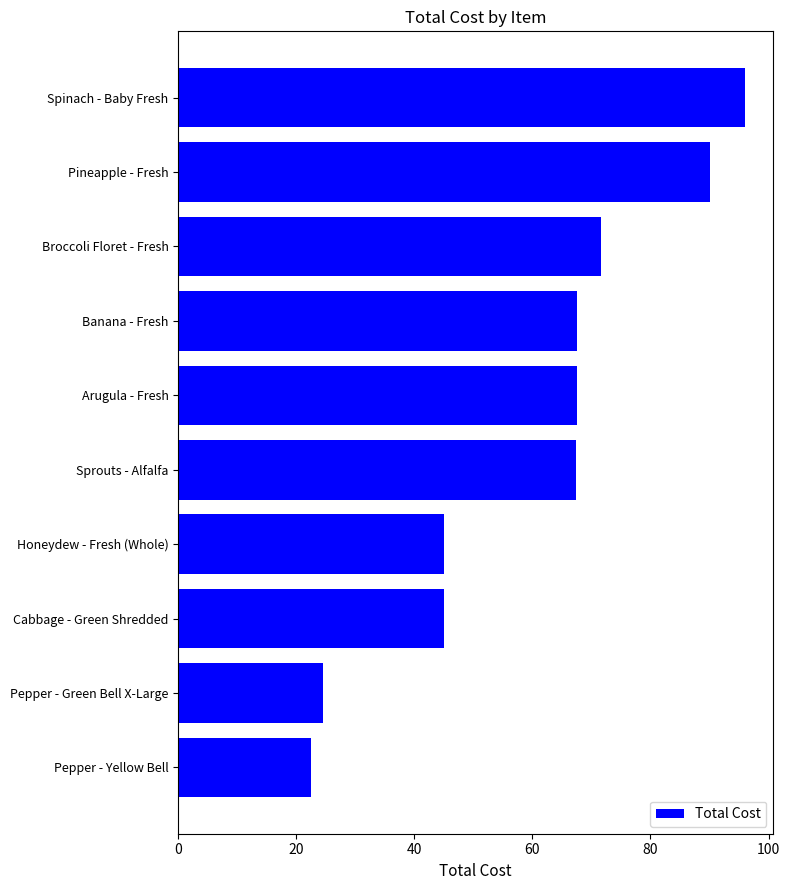

True or false: the data shows 38.3 at Banana - Fresh.

False